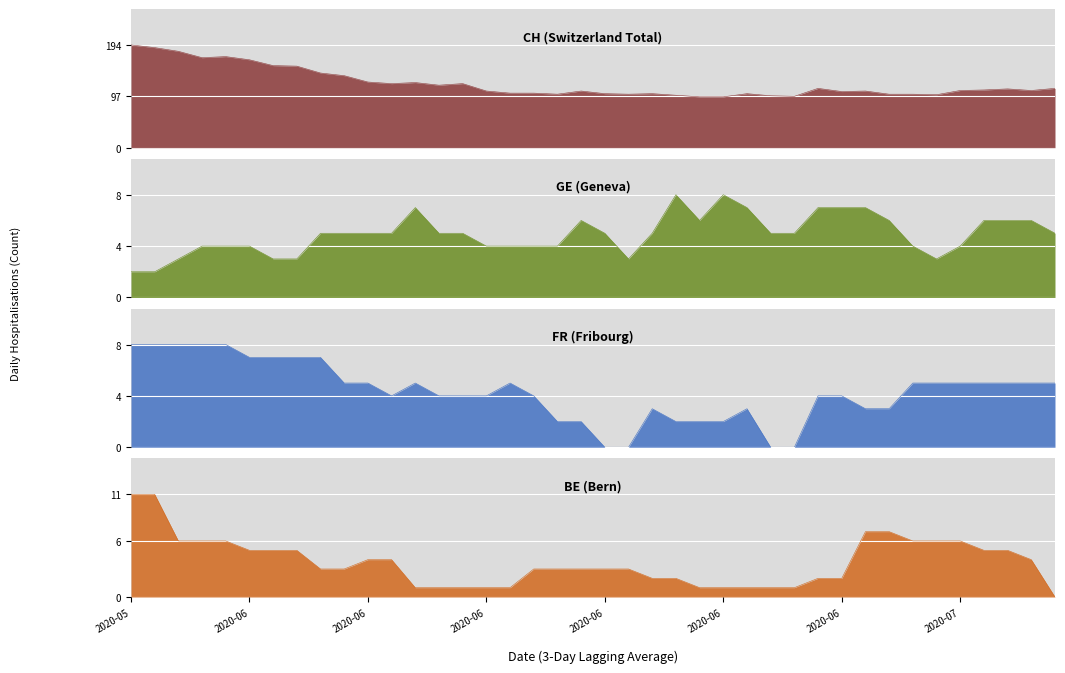

What is the difference between the highest and lowest values at 6?

152